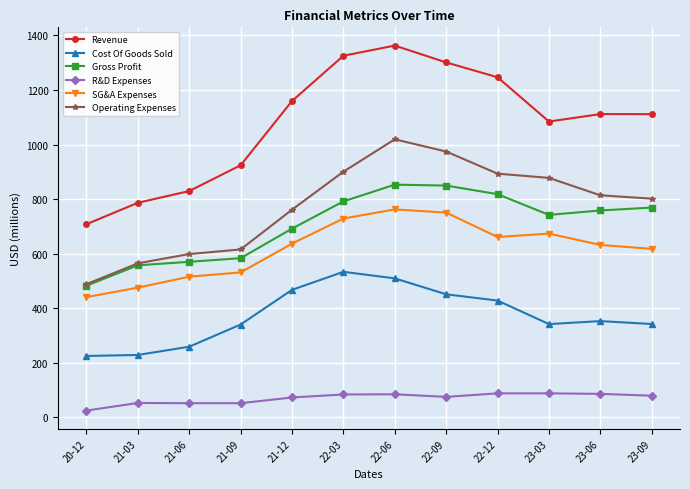

Between 21-03 and 22-03, which series saw the biggest shift?

Revenue